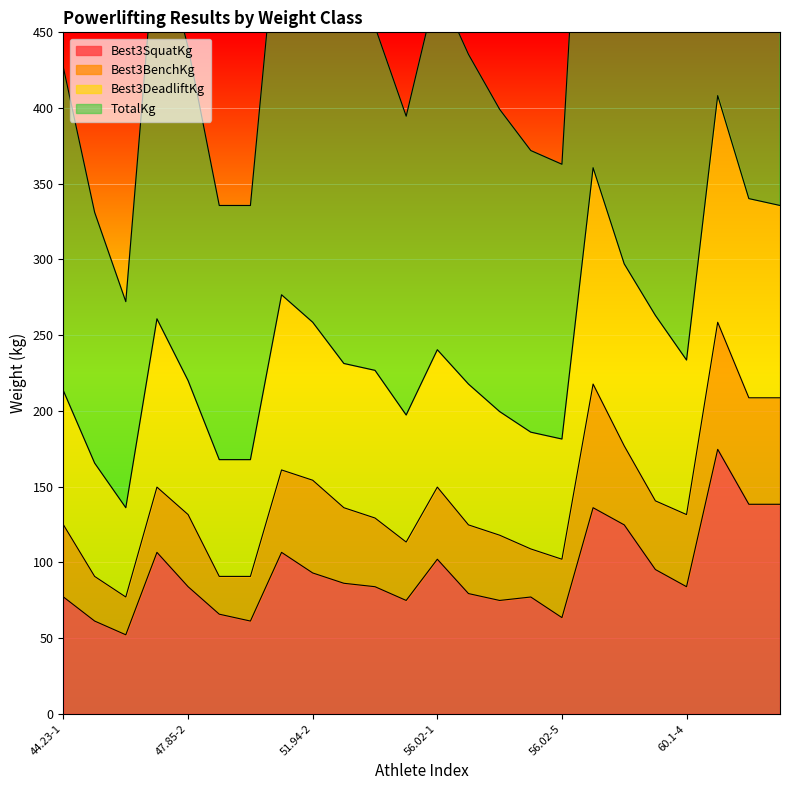

How many values in the Best3SquatKg series are below 83?

10